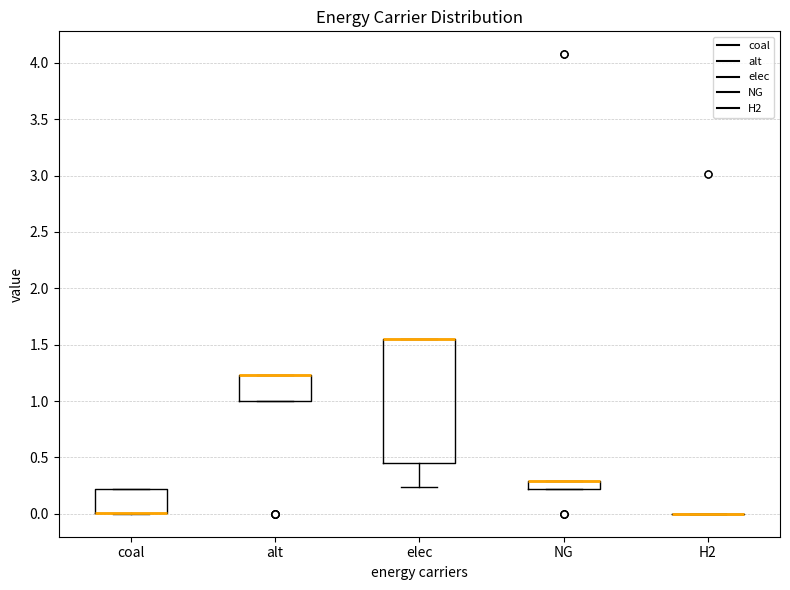

Which box is the tallest, from its lower edge to its upper edge?

elec